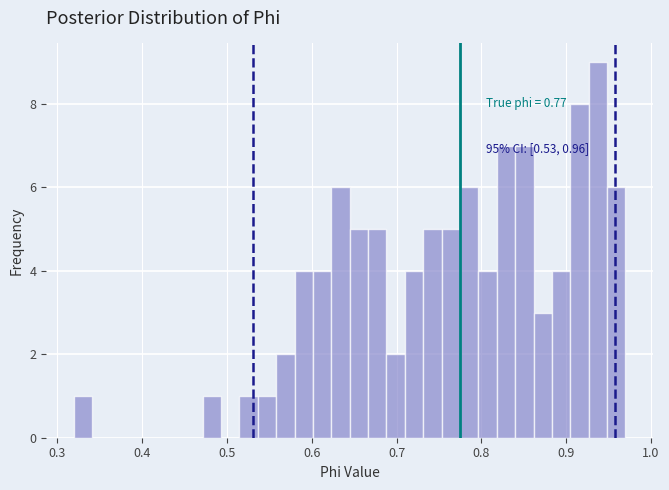

Around what value on the x-axis is the tallest bar? Give the approximate position of its centre, as read against the axis.

0.94